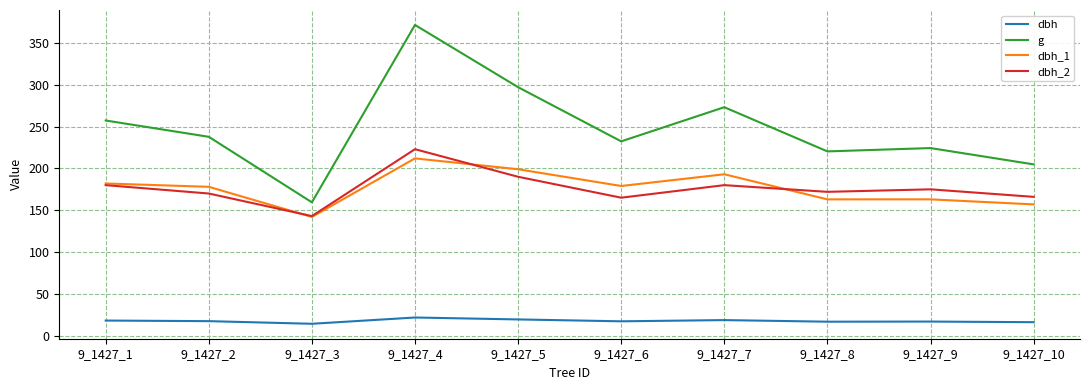

Which series changed the most between 9_1427_3 and 9_1427_10?

g